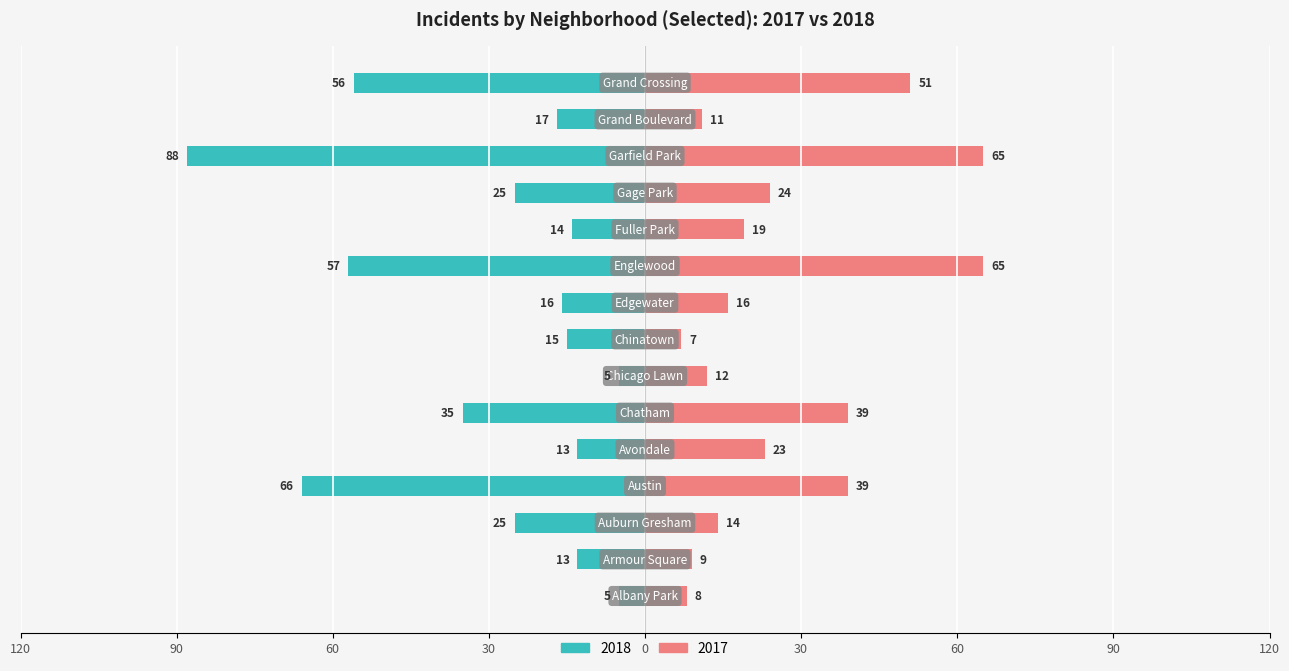

What is the value of the 2018 bar at the 8th from the left?

-15